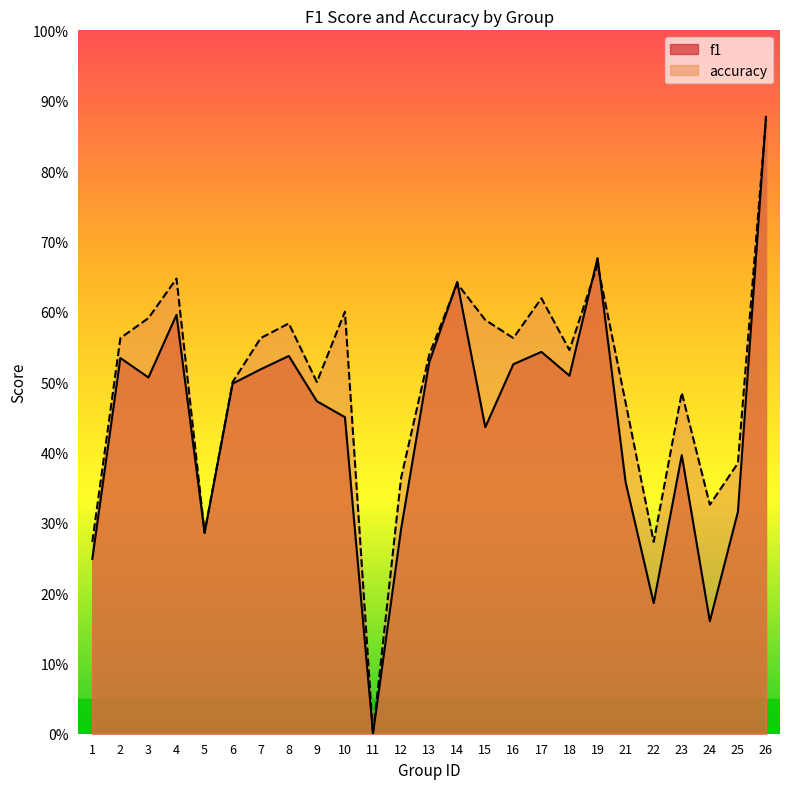

What is the difference between the maximum and minimum values in the f1 series?

0.9